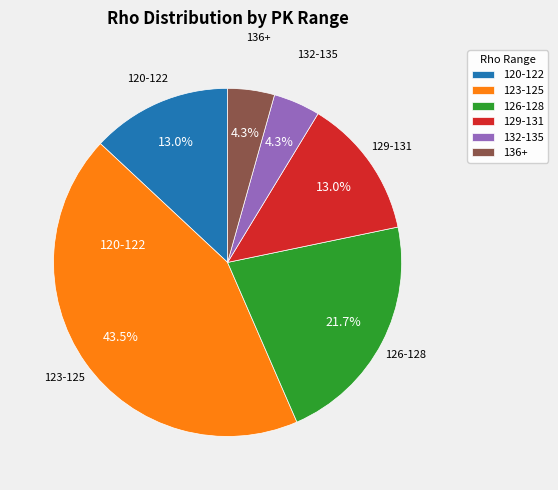

Do 126-128 and 120-122 together represent more than half of the pie?

No